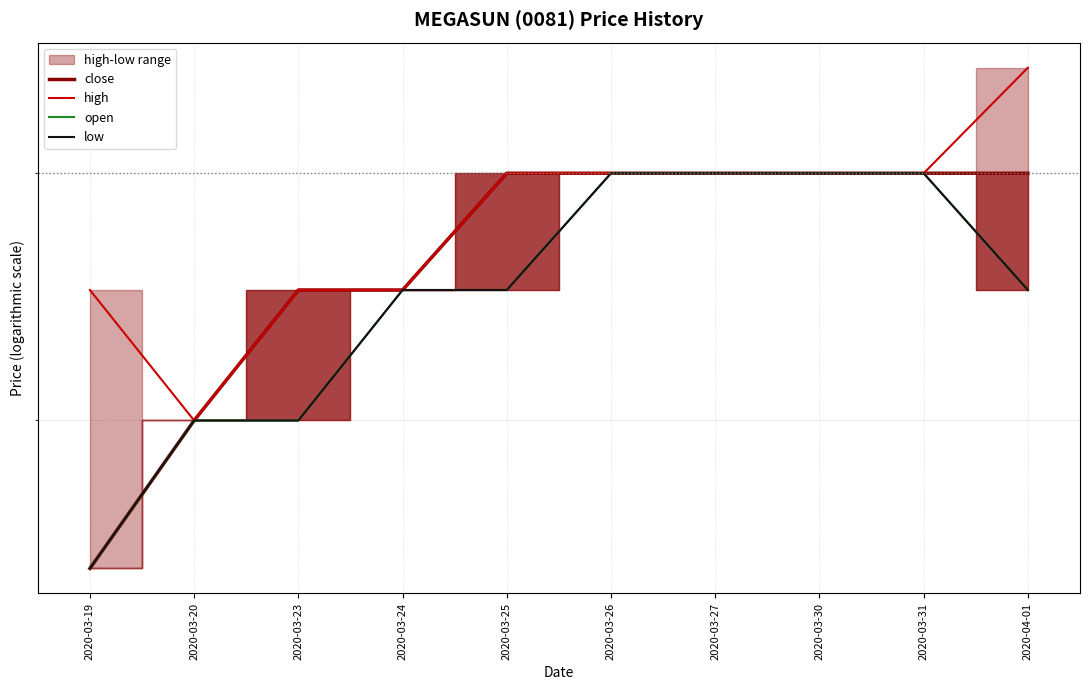

Is this an area chart (filled region under the line)?

No